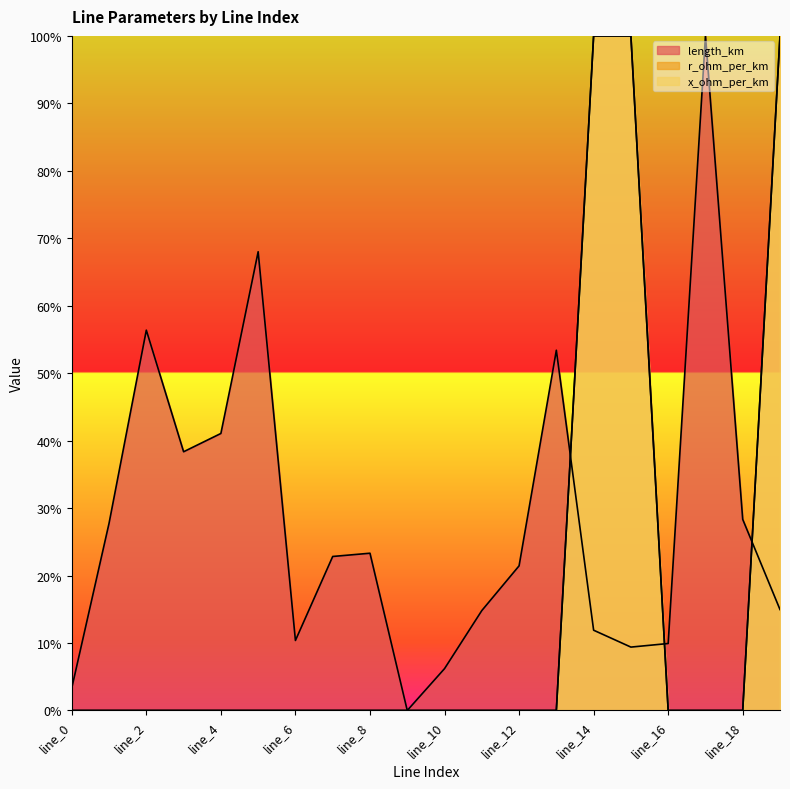

True or false: r_ohm_per_km and x_ohm_per_km cross at least once.

False